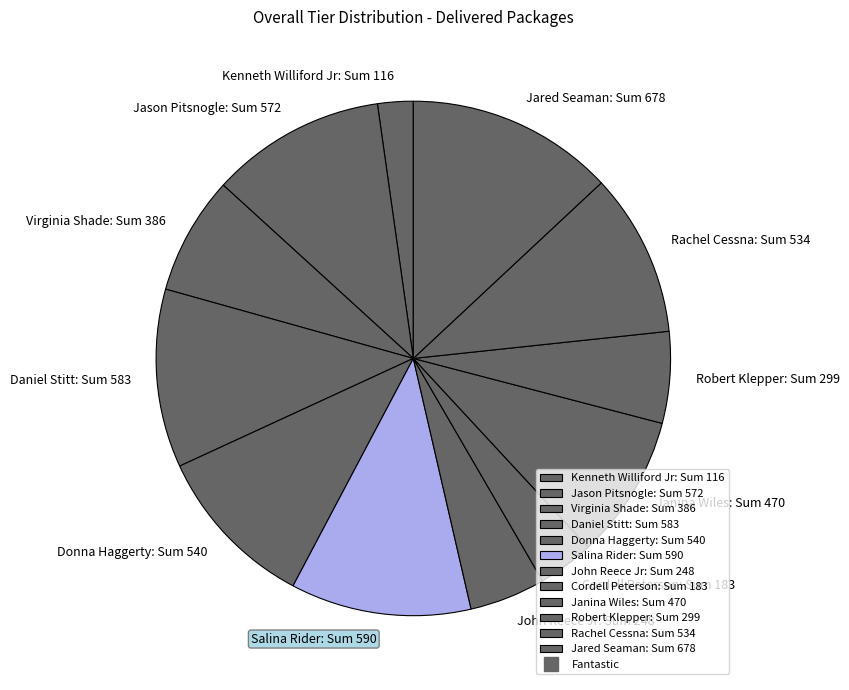

Is it true that Jared Seaman: Sum 678 is 7% of the pie?

False